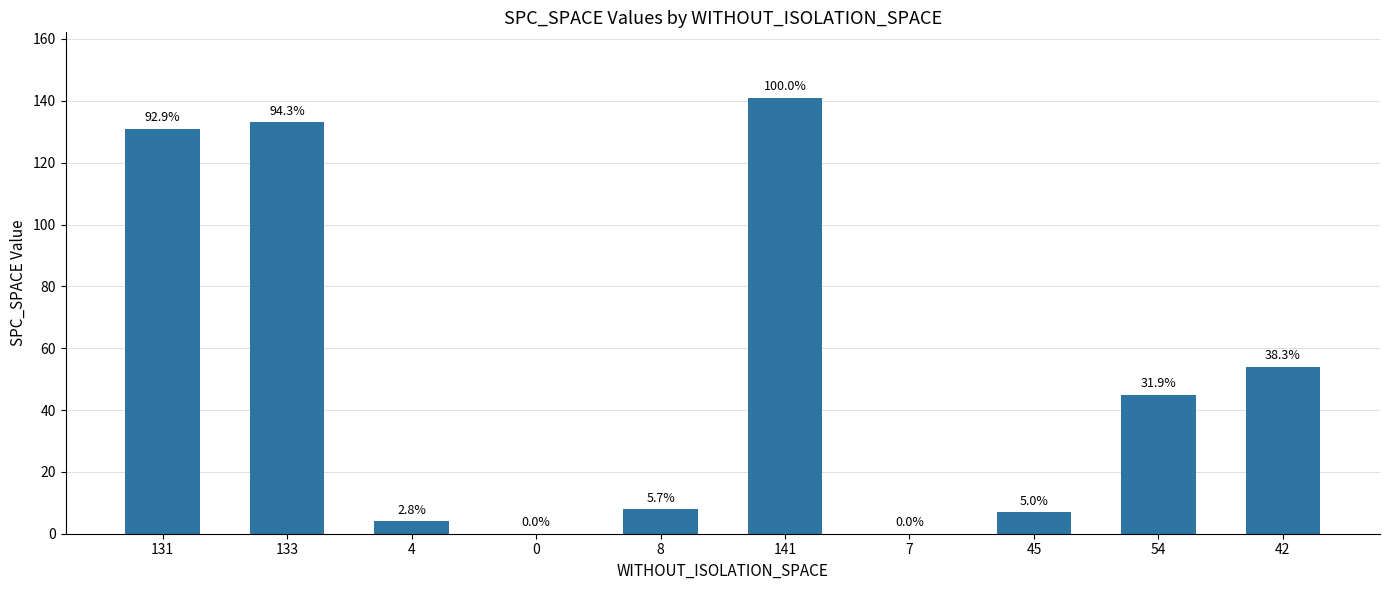

Rank the categories by value from highest to lowest.

141, 133, 131, 42, 54, 8, 45, 4, 0, 7